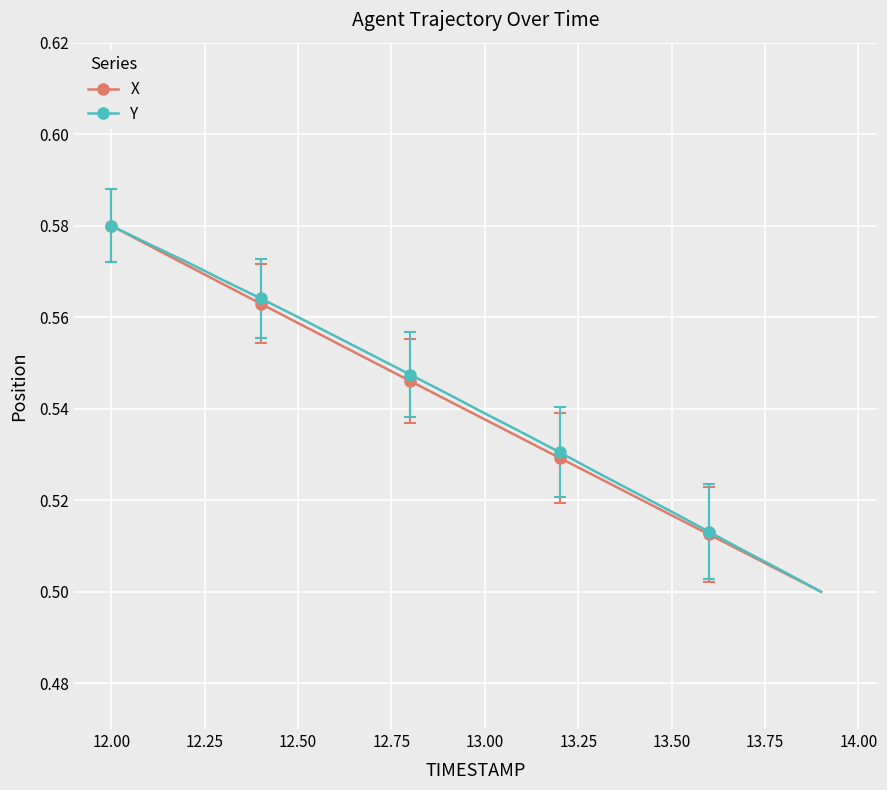

At how many categories does at least one series exceed 0?

20